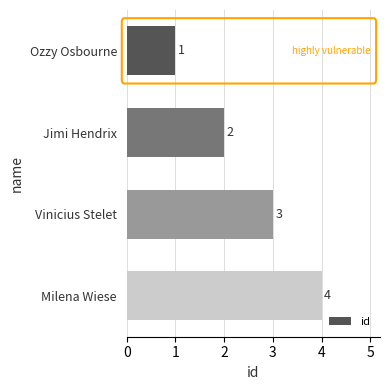

How many data points does each series have?

4